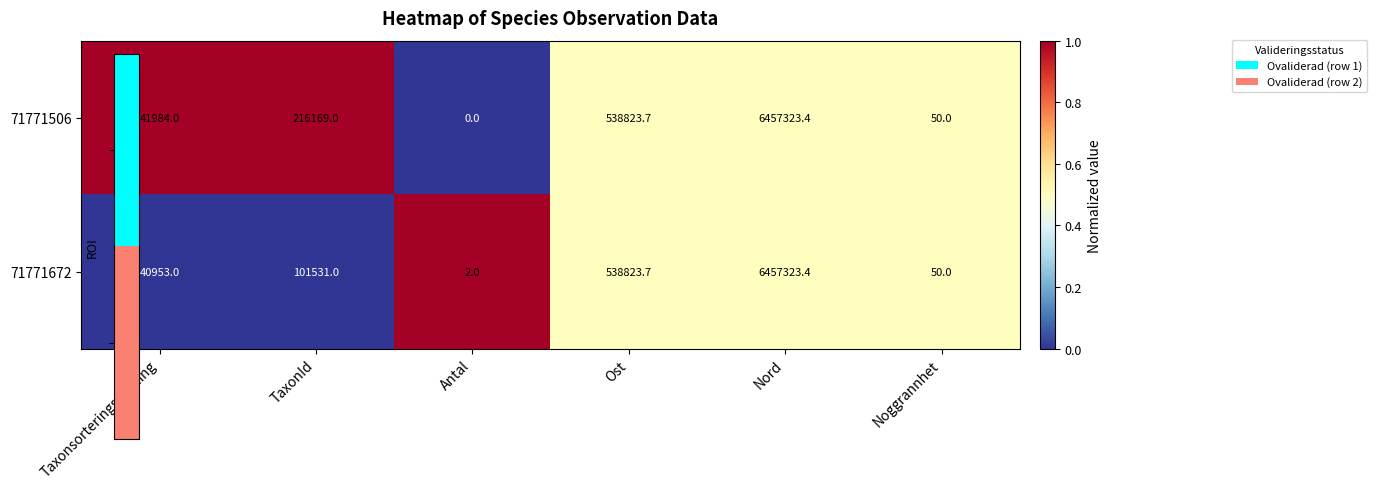

Which series has the largest total across all categories?

71771506